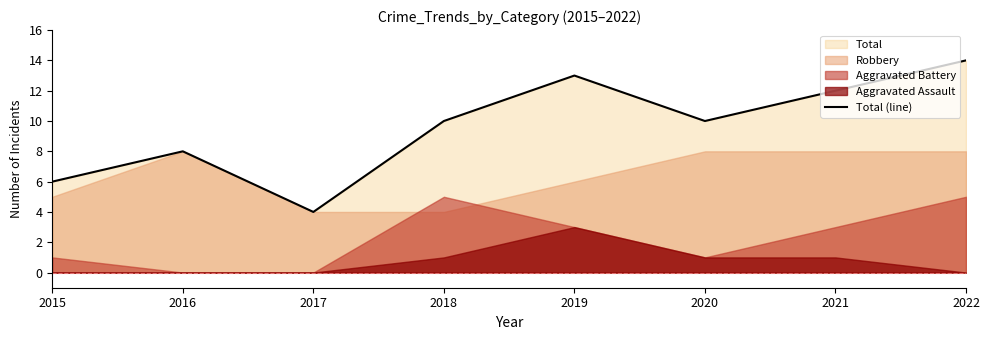

How many values are below 10?

3